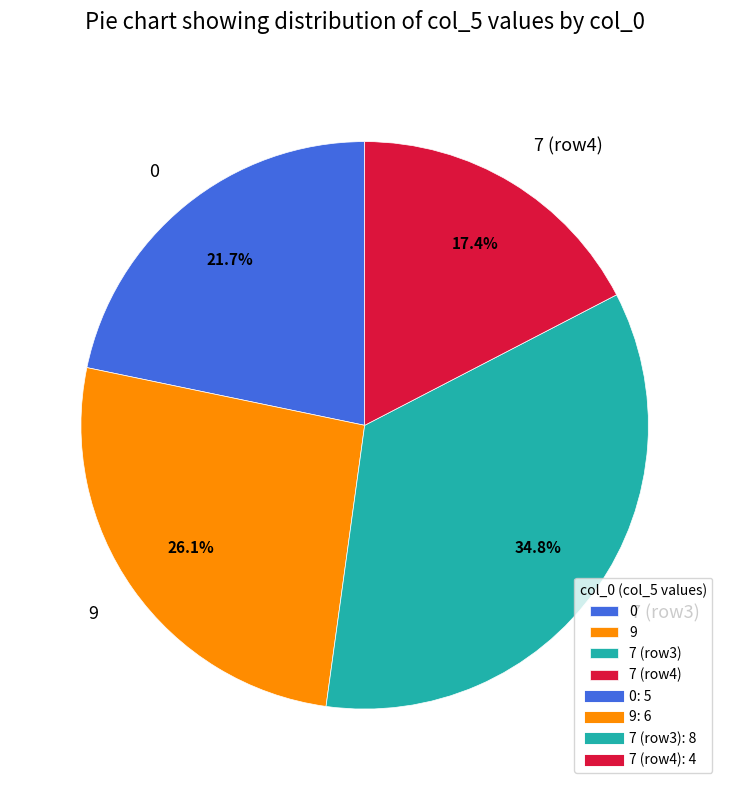

To the nearest percent, what is the combined percentage of 9 and 0?

48%